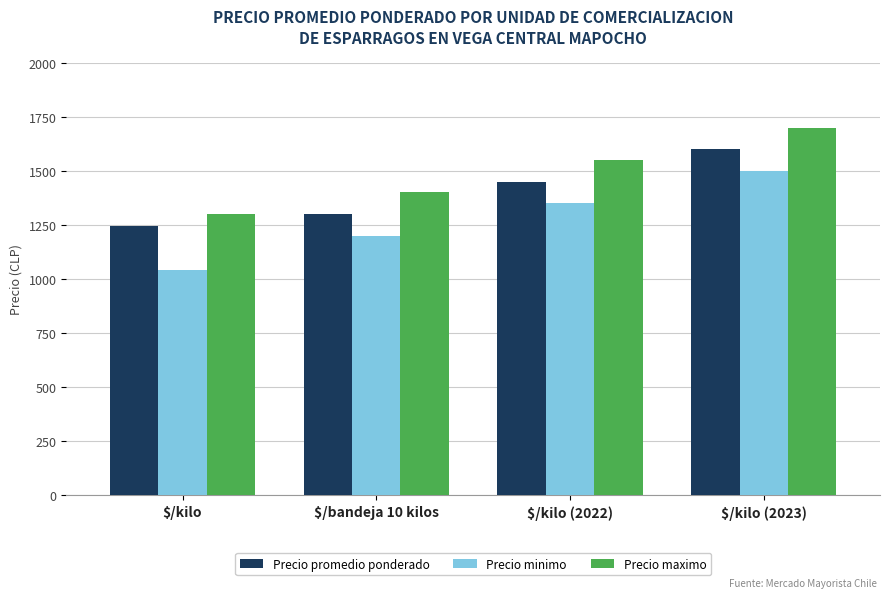

Reading left to right, transcribe all the data shown in this chart.

Precio promedio ponderado: $/kilo=1246	$/bandeja 10 kilos=1300	$/kilo (2022)=1450	$/kilo (2023)=1600
Precio minimo: $/kilo=1043	$/bandeja 10 kilos=1200	$/kilo (2022)=1350	$/kilo (2023)=1500
Precio maximo: $/kilo=1300	$/bandeja 10 kilos=1400	$/kilo (2022)=1550	$/kilo (2023)=1700